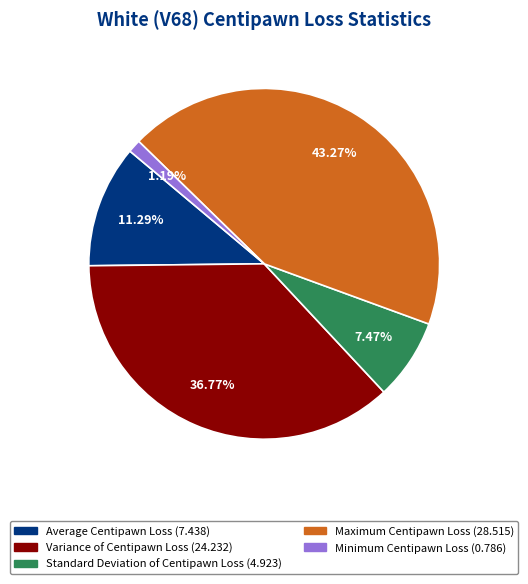

What percentage is NOT represented by Average Centipawn Loss?

88.7%